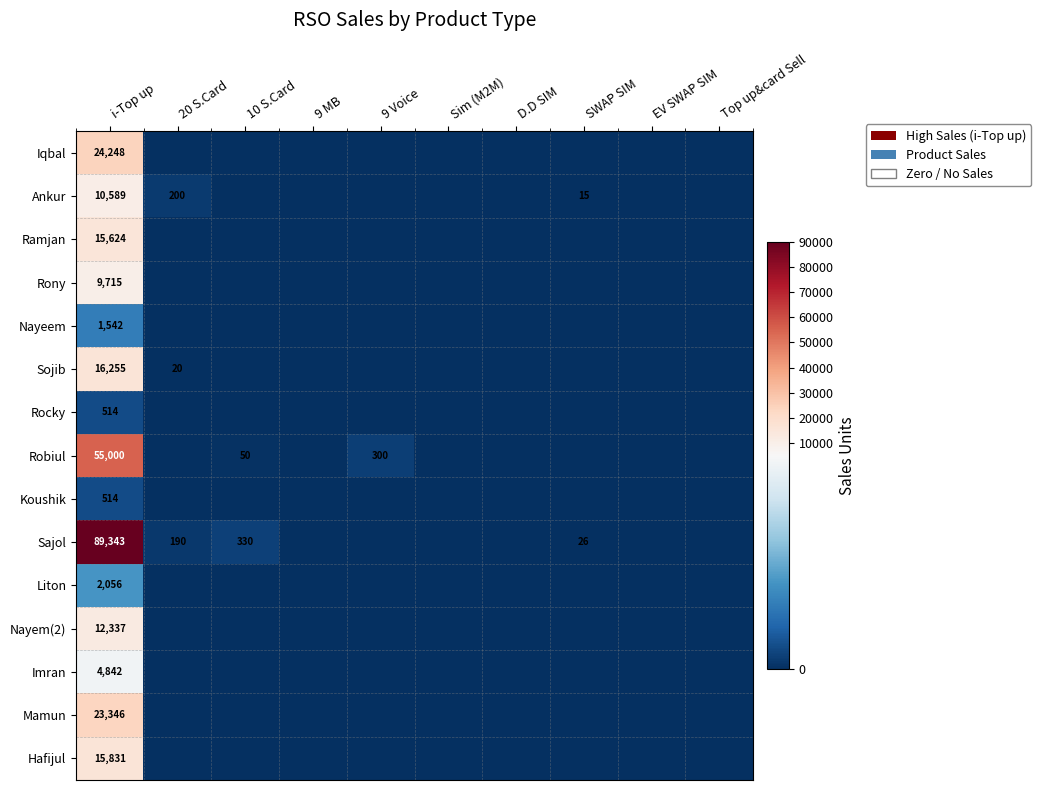

The Sojib series shows 20 at 20 S.Card. True or false?

True